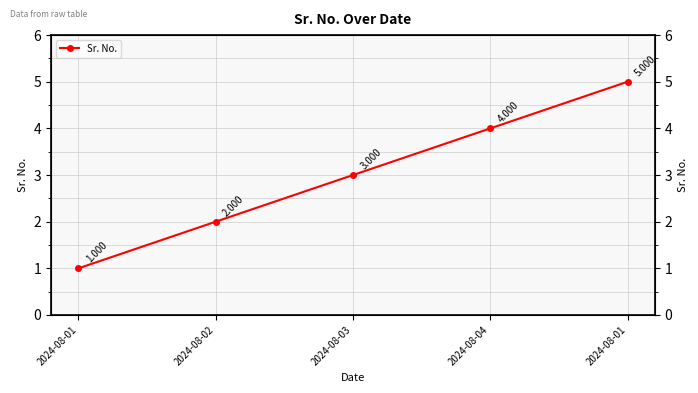

What is the minimum value shown in the chart?

1